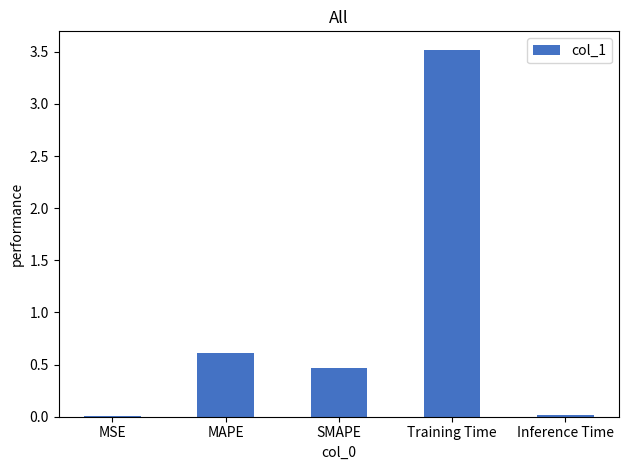

What is the change in value from MAPE to Training Time?

+2.9